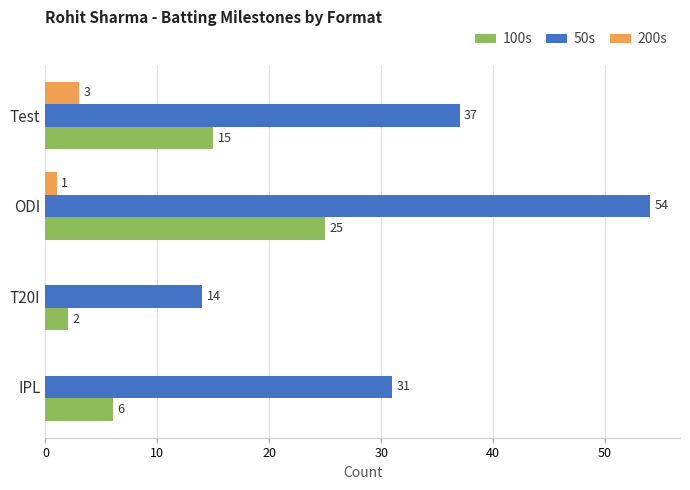

Count the 50s values in the range 31 to 54.

3